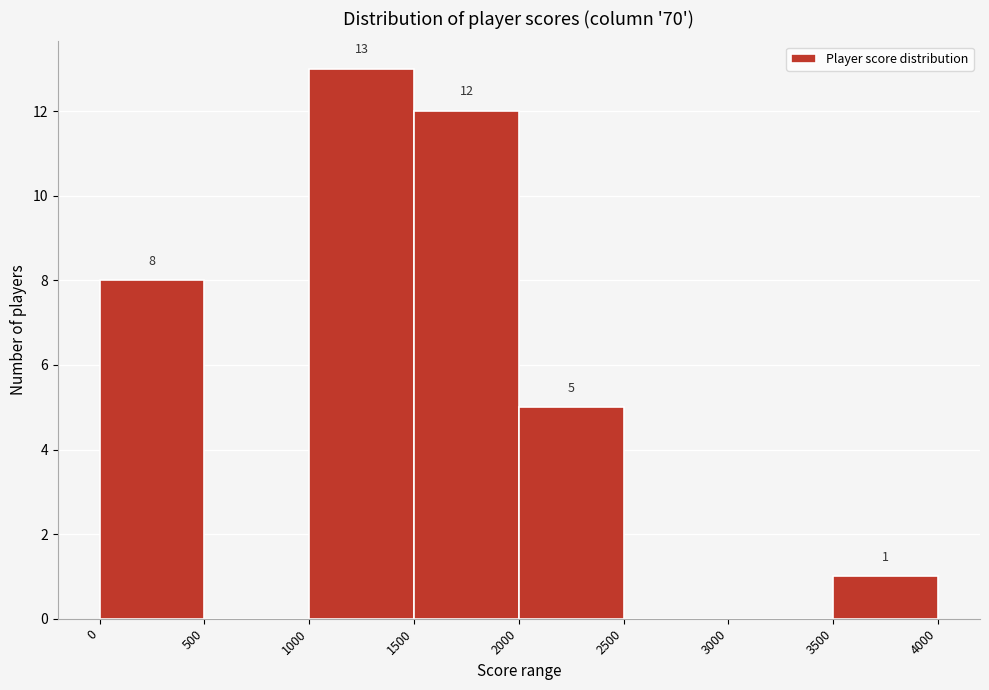

Which range on the x-axis has the tallest bar?

1000 to 1500